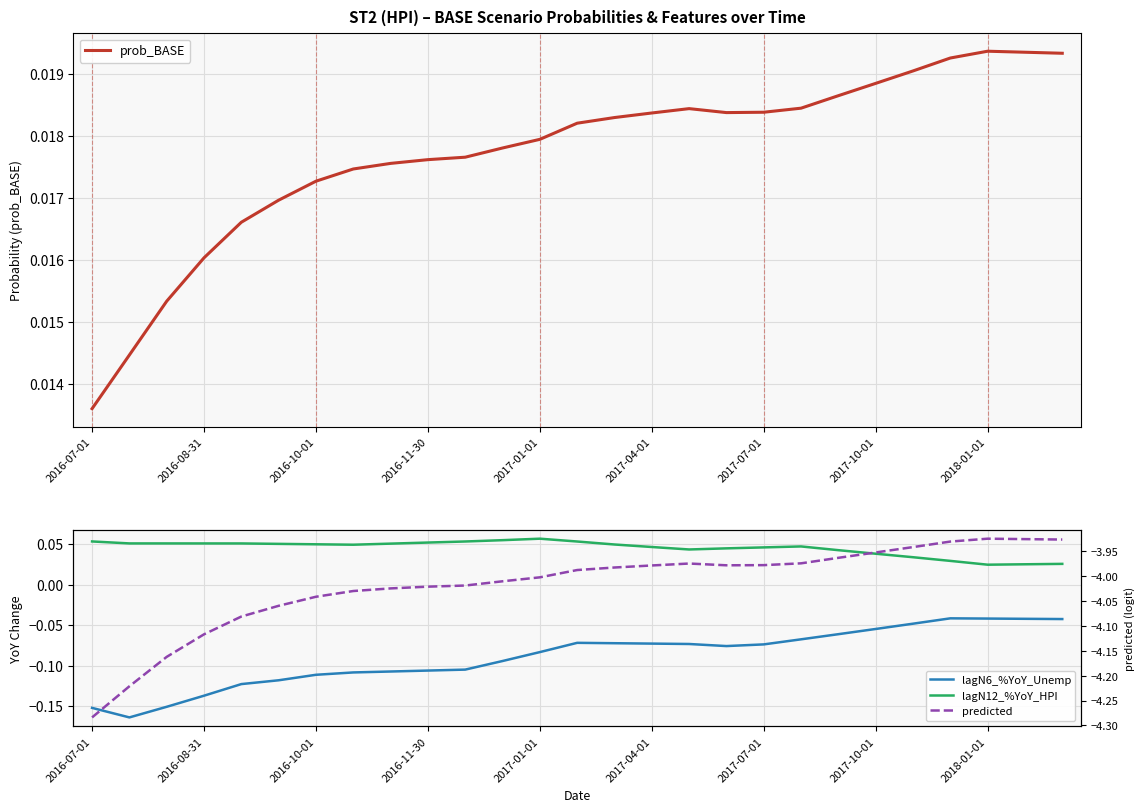

What are all the series names shown in the legend?

prob_BASE, lagN6_%YoY_Unemp, lagN12_%YoY_HPI, predicted